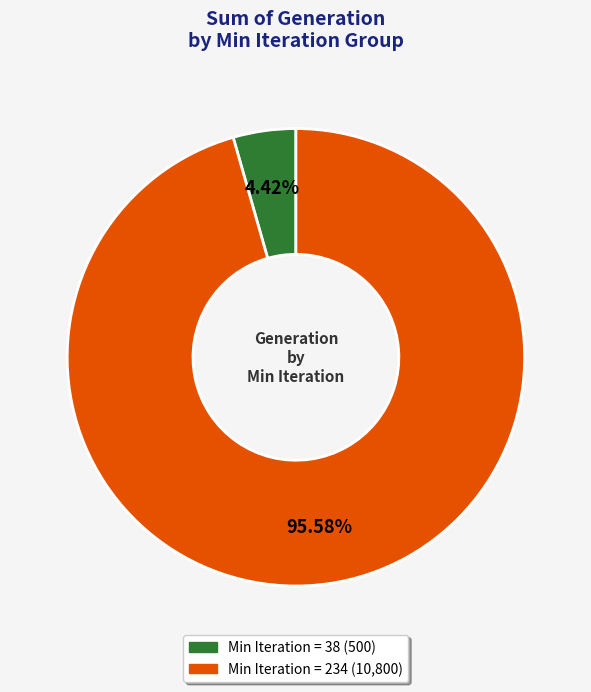

How many slices are in this pie chart?

2